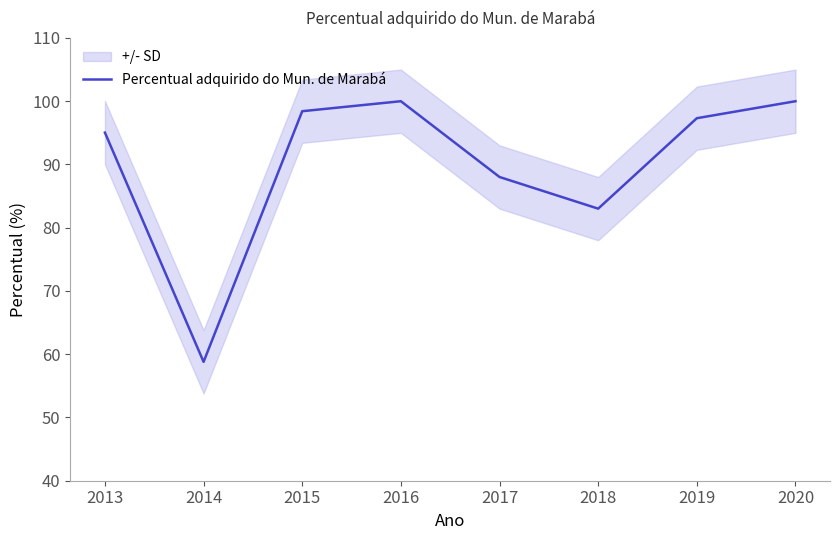

Where is the first local maximum?

2016